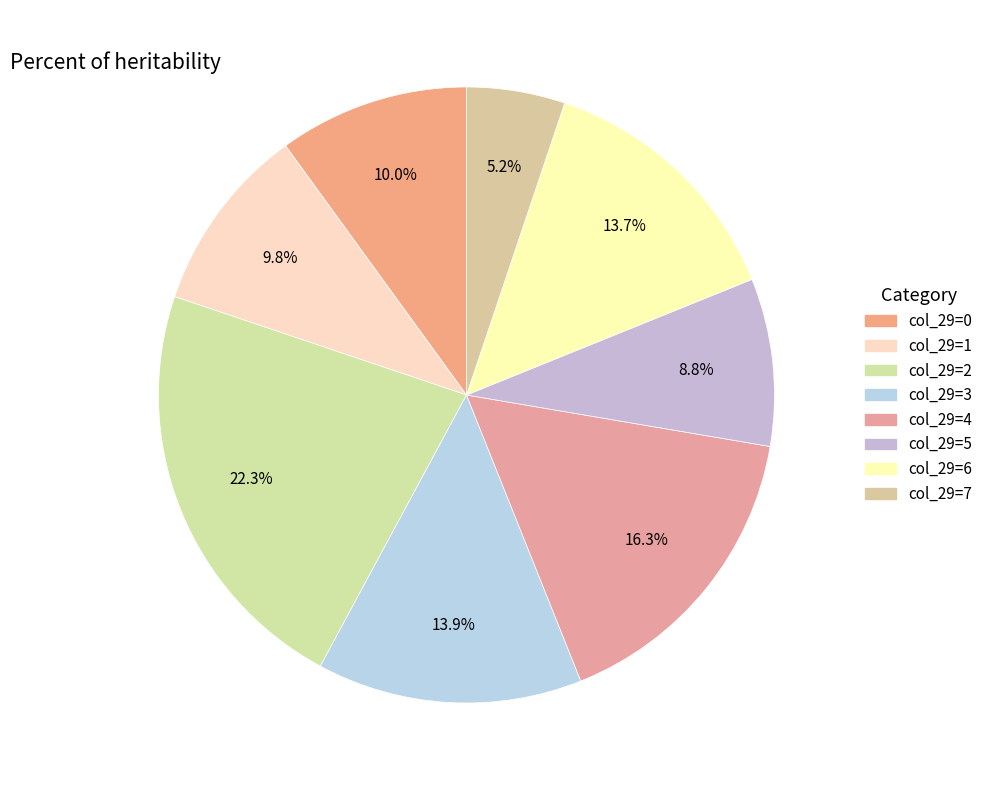

How many slices are in this pie chart?

8